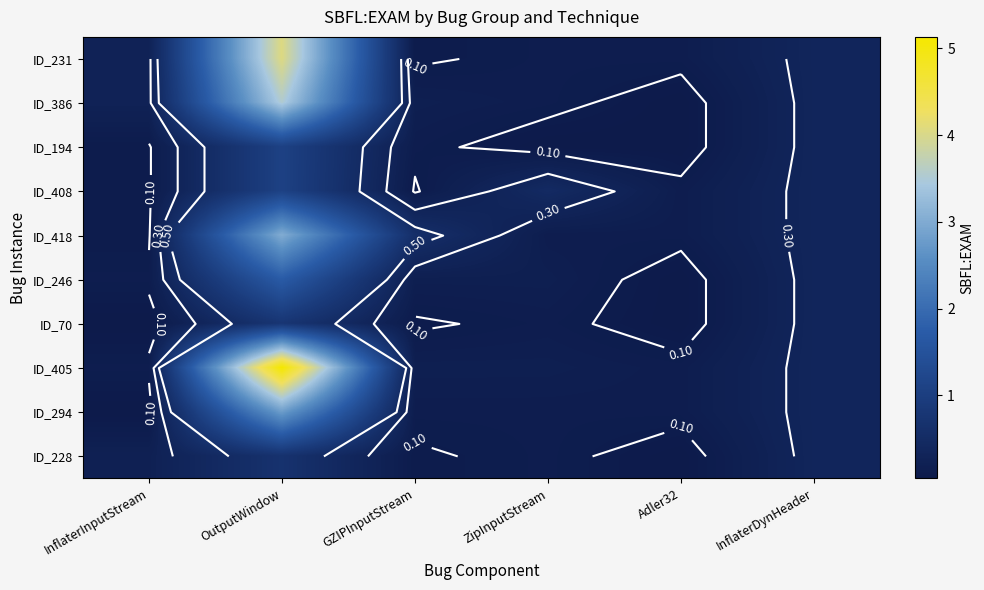

At how many categories does at least one series exceed 1?

1